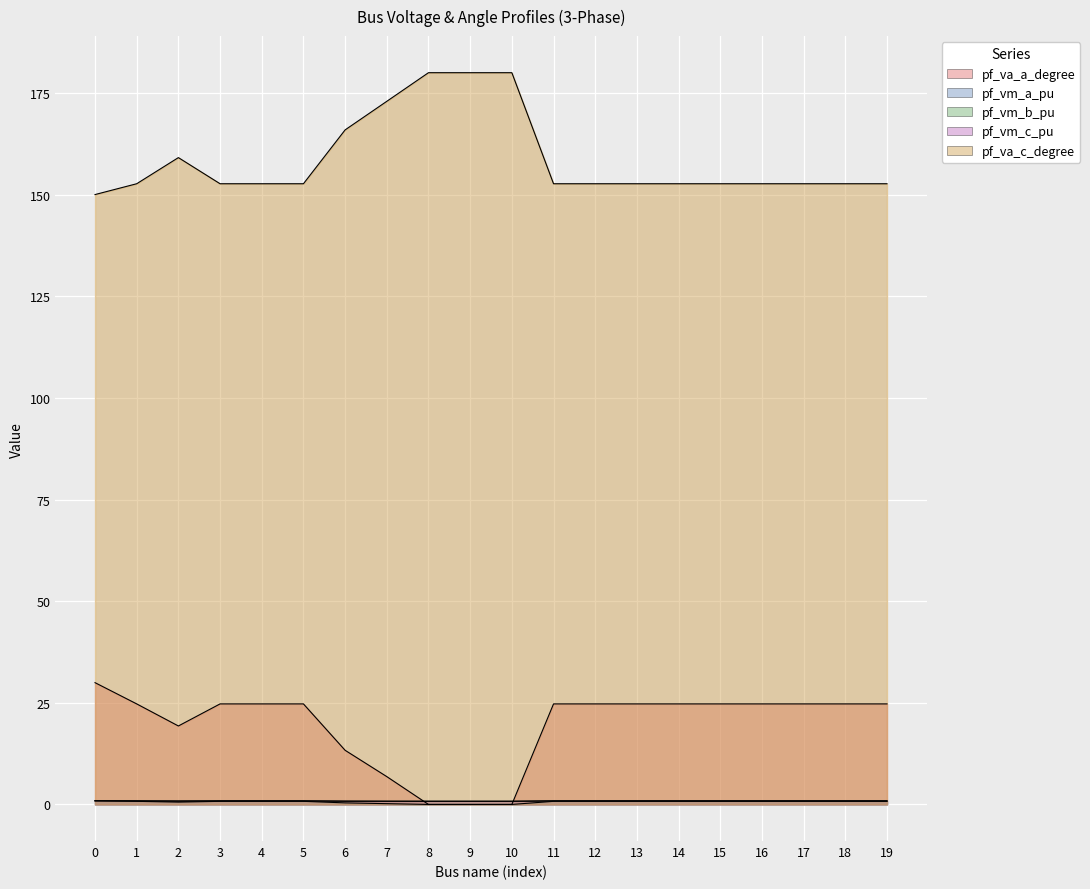

Reading right to left, transcribe all the data shown in this chart.

pf_va_a_degree: 19=24.7	18=24.7	17=24.7	16=24.7	15=24.7	14=24.7	13=24.7	12=24.7	11=24.7	10=0.0	9=0.0	8=0.0	7=6.8	6=13.3	5=24.7	4=24.7	3=24.7	2=19.3	1=24.7	0=30.0
pf_vm_a_pu: 19=0.9	18=0.9	17=0.9	16=0.9	15=0.9	14=0.9	13=0.9	12=0.9	11=0.9	10=0.8	9=0.8	8=0.8	7=0.8	6=0.8	5=0.9	4=0.9	3=0.9	2=0.9	1=0.9	0=0.9
pf_vm_b_pu: 19=0.8	18=0.8	17=0.8	16=0.8	15=0.8	14=0.8	13=0.8	12=0.8	11=0.8	10=0.0	9=0.0	8=0.0	7=0.2	6=0.4	5=0.8	4=0.8	3=0.8	2=0.6	1=0.8	0=0.9
pf_vm_c_pu: 19=0.8	18=0.8	17=0.8	16=0.8	15=0.8	14=0.8	13=0.8	12=0.8	11=0.8	10=0.8	9=0.8	8=0.8	7=0.8	6=0.8	5=0.8	4=0.8	3=0.8	2=0.8	1=0.8	0=0.9
pf_va_c_degree: 19=152.7	18=152.7	17=152.7	16=152.7	15=152.7	14=152.7	13=152.7	12=152.7	11=152.7	10=180.0	9=180.0	8=180.0	7=173.0	6=165.9	5=152.7	4=152.7	3=152.7	2=159.1	1=152.7	0=150.0